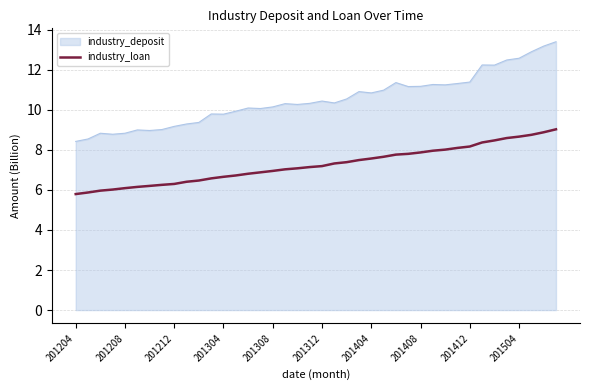

What is the maximum value shown in the chart?

13.4